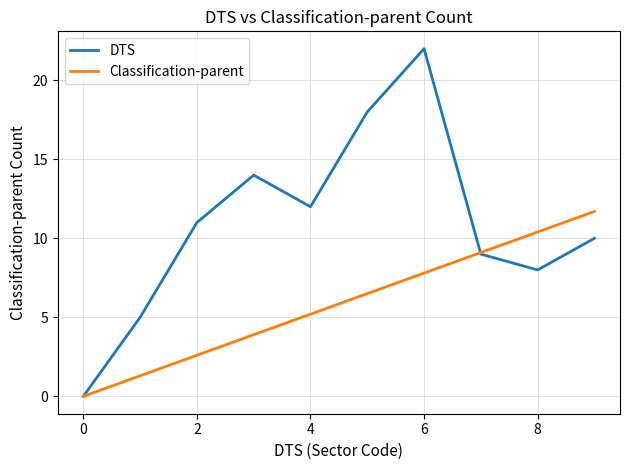

Which series has the widest spread of values?

DTS